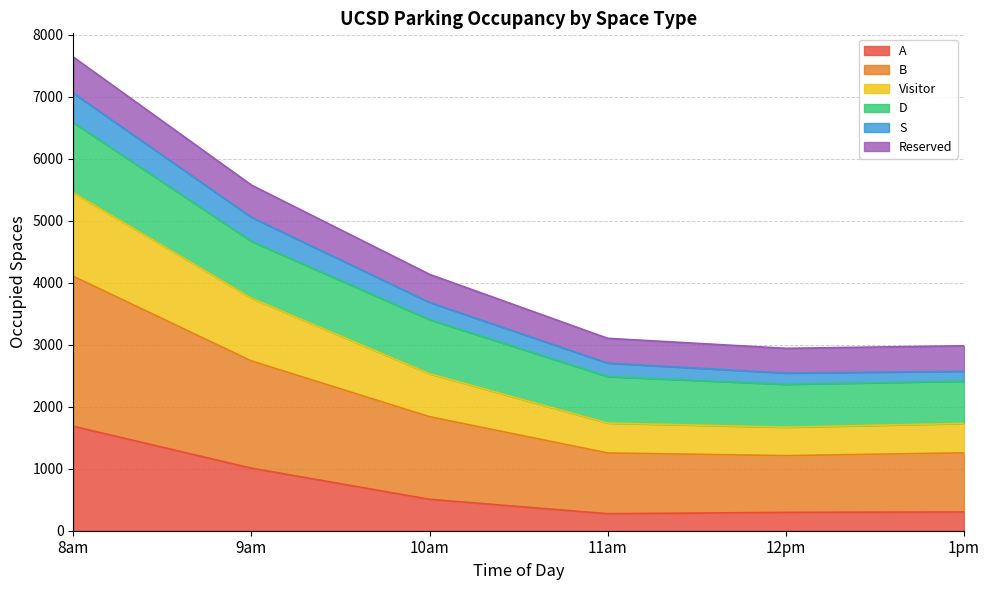

What is the total value across all series at 10am?

4135